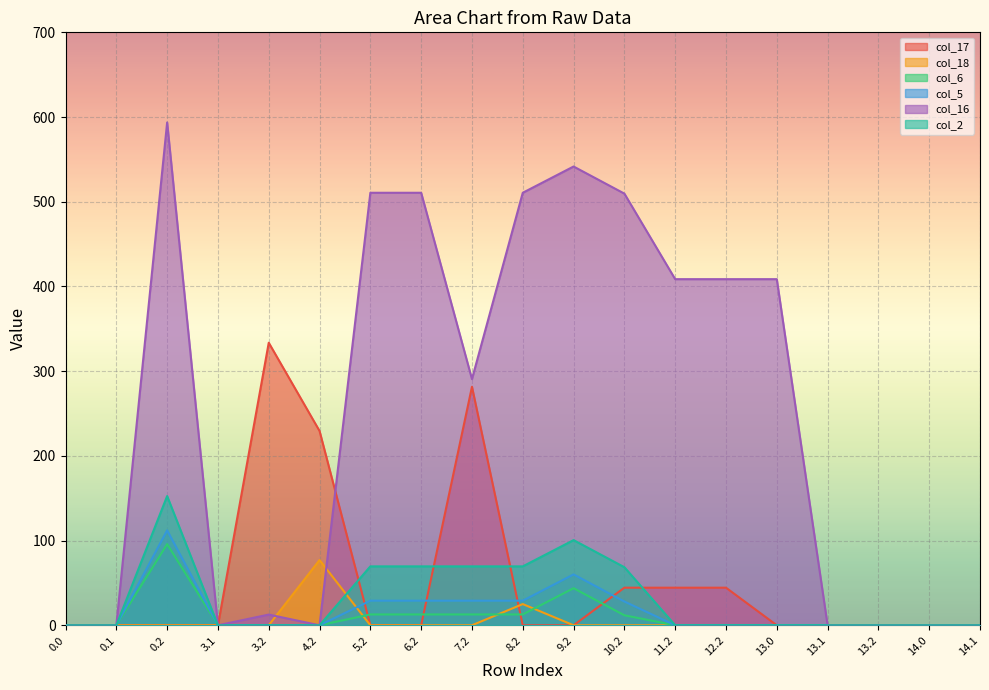

What is the maximum value for col_18?

77.0